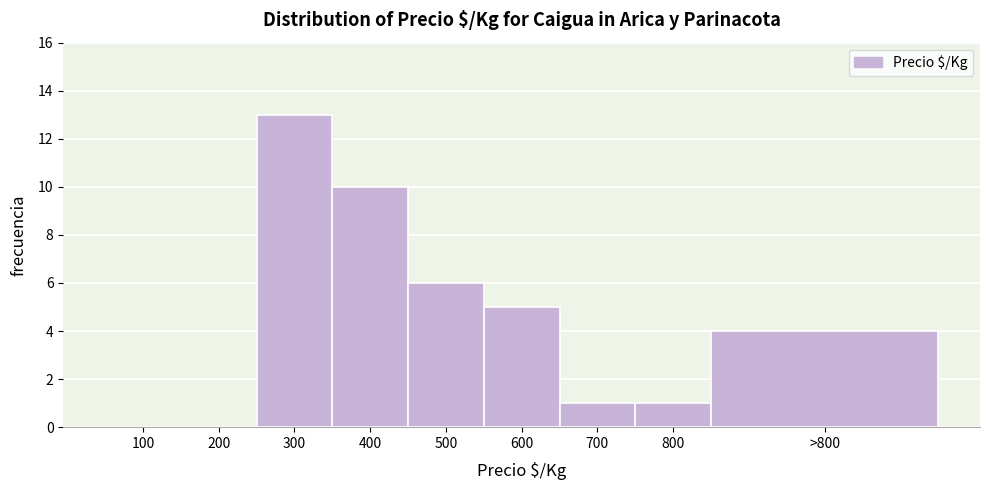

Reading left to right, list all the values displayed in this chart.

100=0	200=0	300=13	400=10	500=6	600=5	700=1	800=1	>800=4